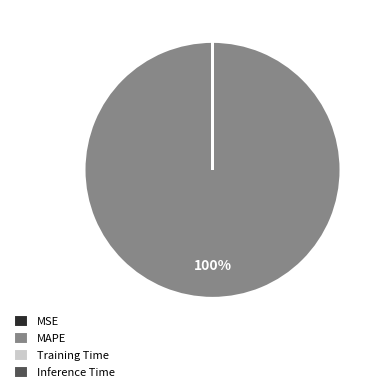

Is there any slice that represents more than half of the pie?

Yes